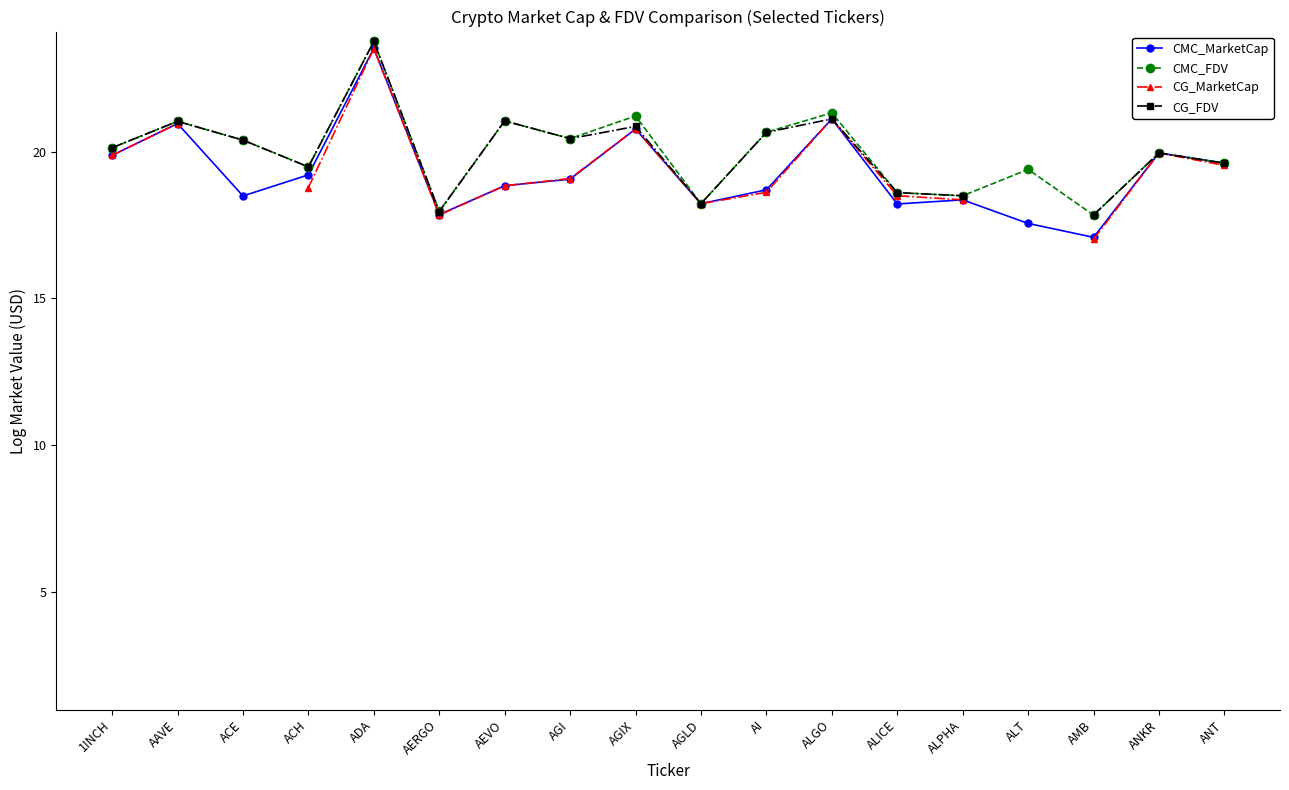

Is it true that CMC_FDV equals 27.7 at 1INCH?

False